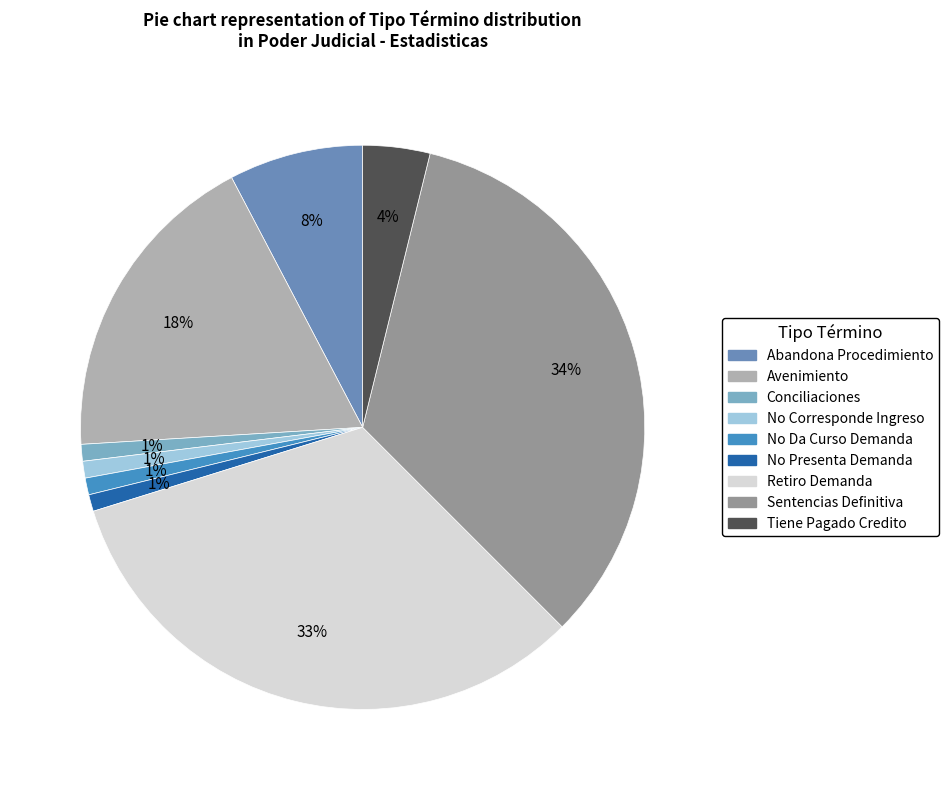

To the nearest percent, what is the difference between the largest and smallest slice percentages?

33%